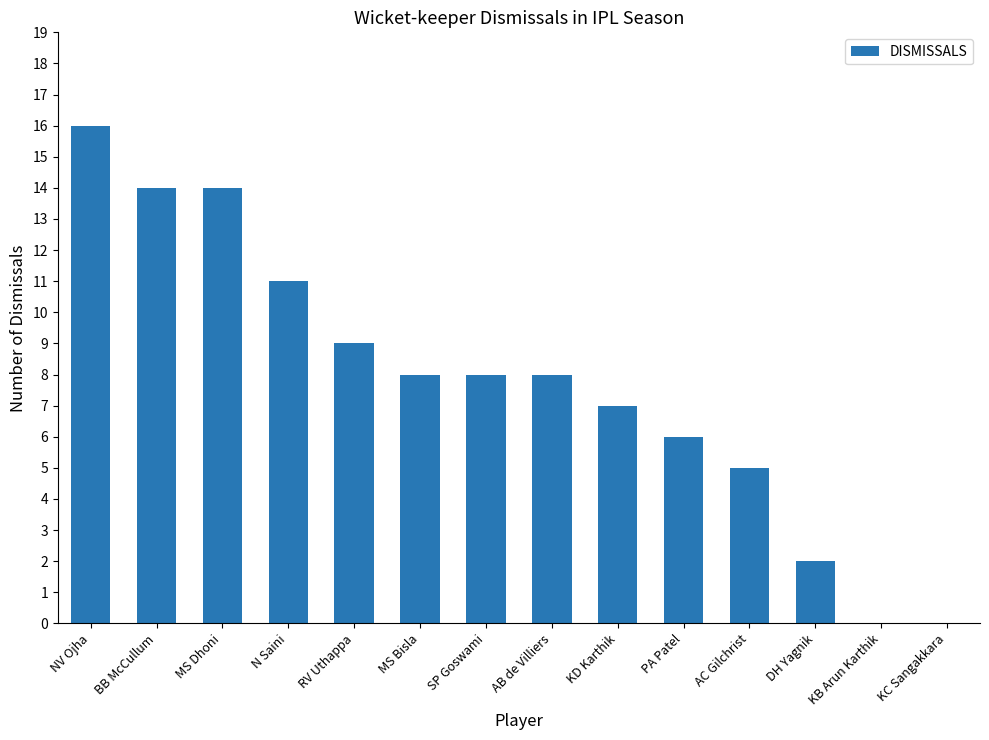

The value at BB McCullum is 18. True or false?

False